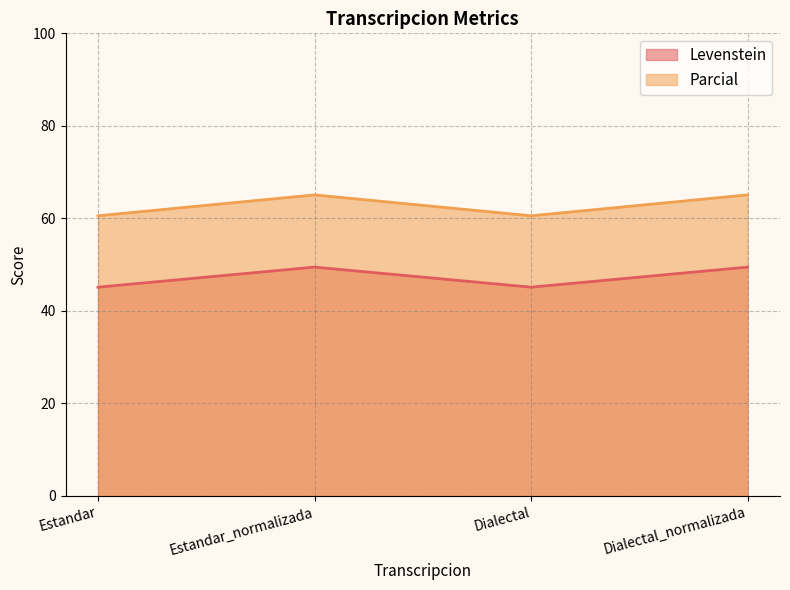

True or false: Parcial has more than 2 points higher than both neighbors.

False